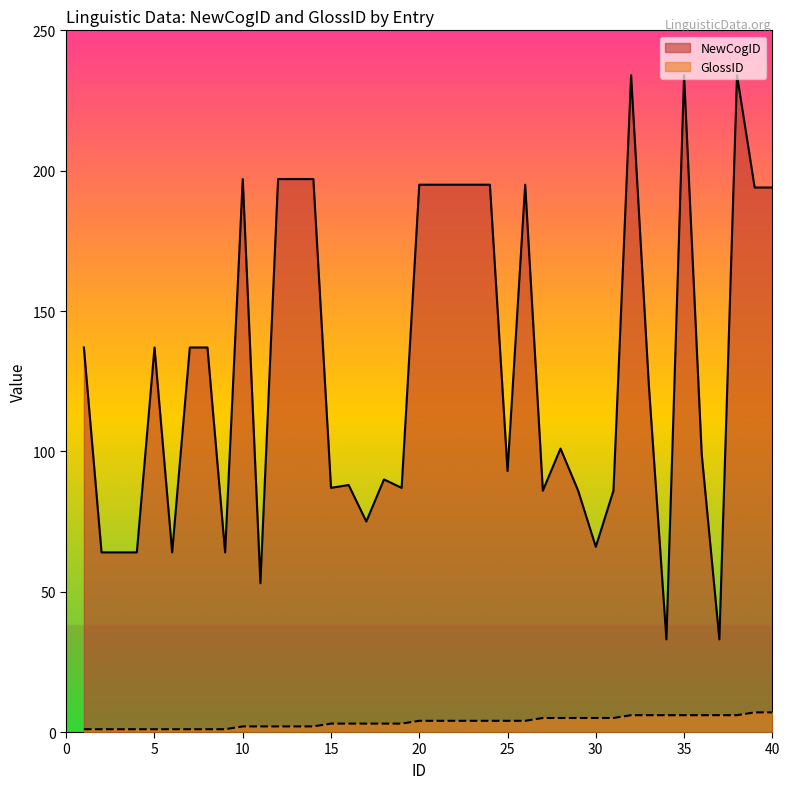

What is the average value of the GlossID series?

4